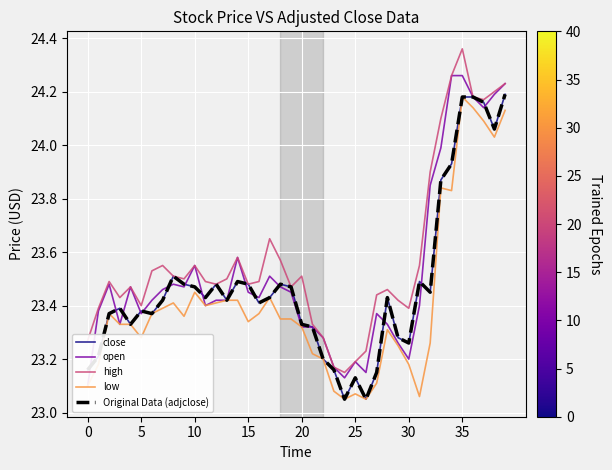

What is the difference between the low values at 0 and 39?

1.0